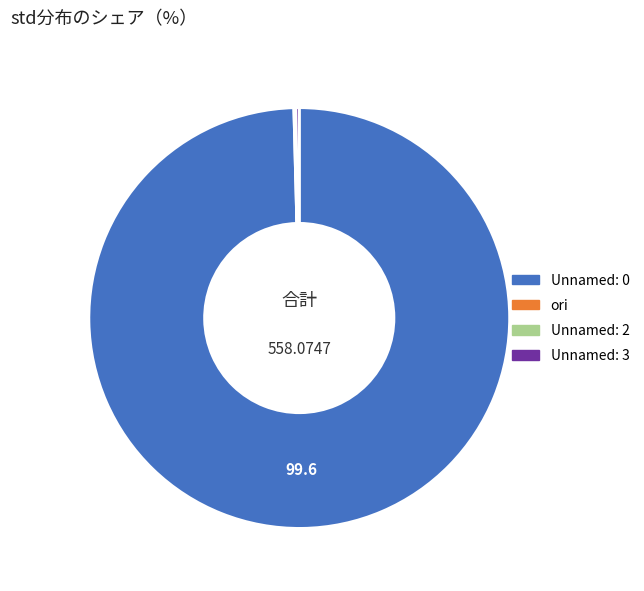

Is there any slice that represents more than half of the pie?

Yes